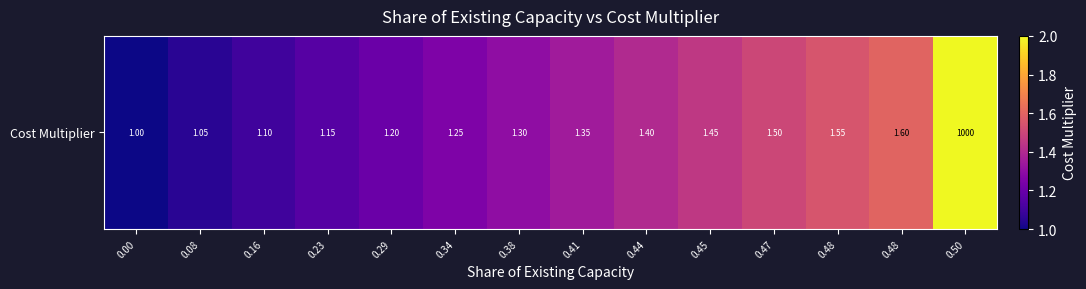

Reading left to right, extract all data points from this chart.

0.00=1.0	0.08=1.1	0.16=1.1	0.23=1.1	0.29=1.2	0.34=1.2	0.38=1.3	0.41=1.4	0.44=1.4	0.45=1.4	0.47=1.5	0.48=1.6	0.48=1.6	0.50=2.0